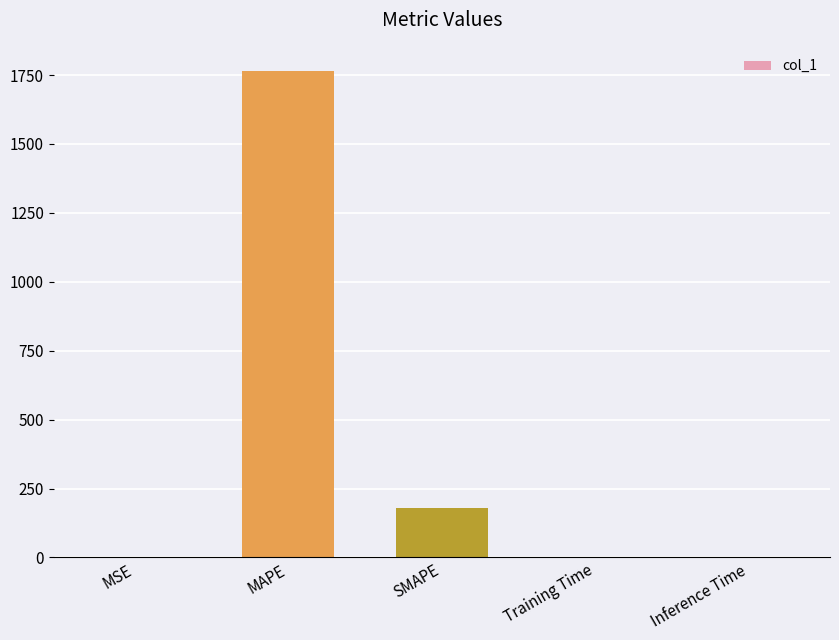

Count the number of data series in this chart.

1